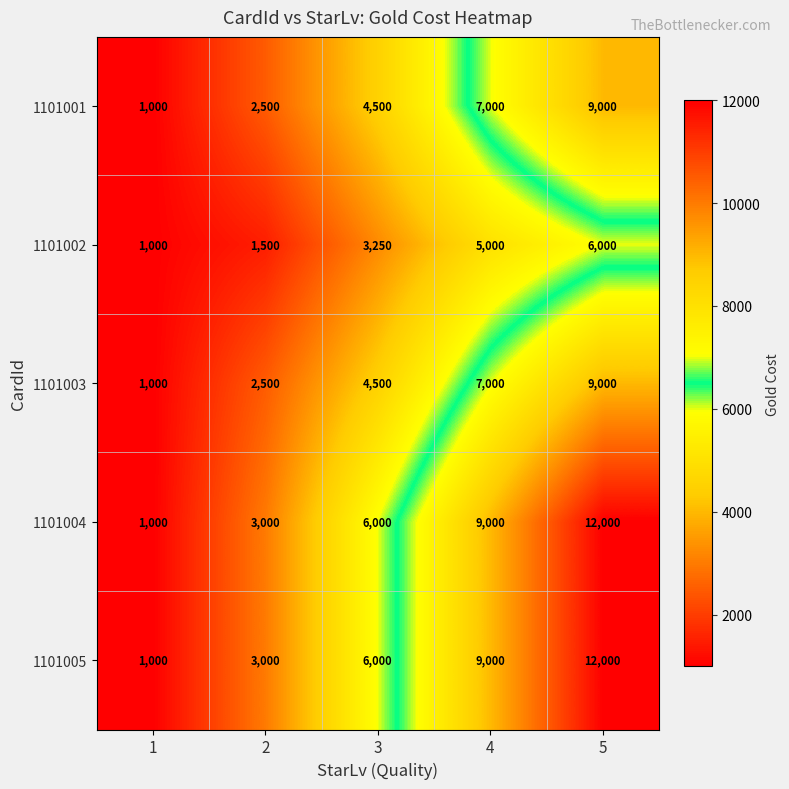

How many categories are shown in the chart?

5